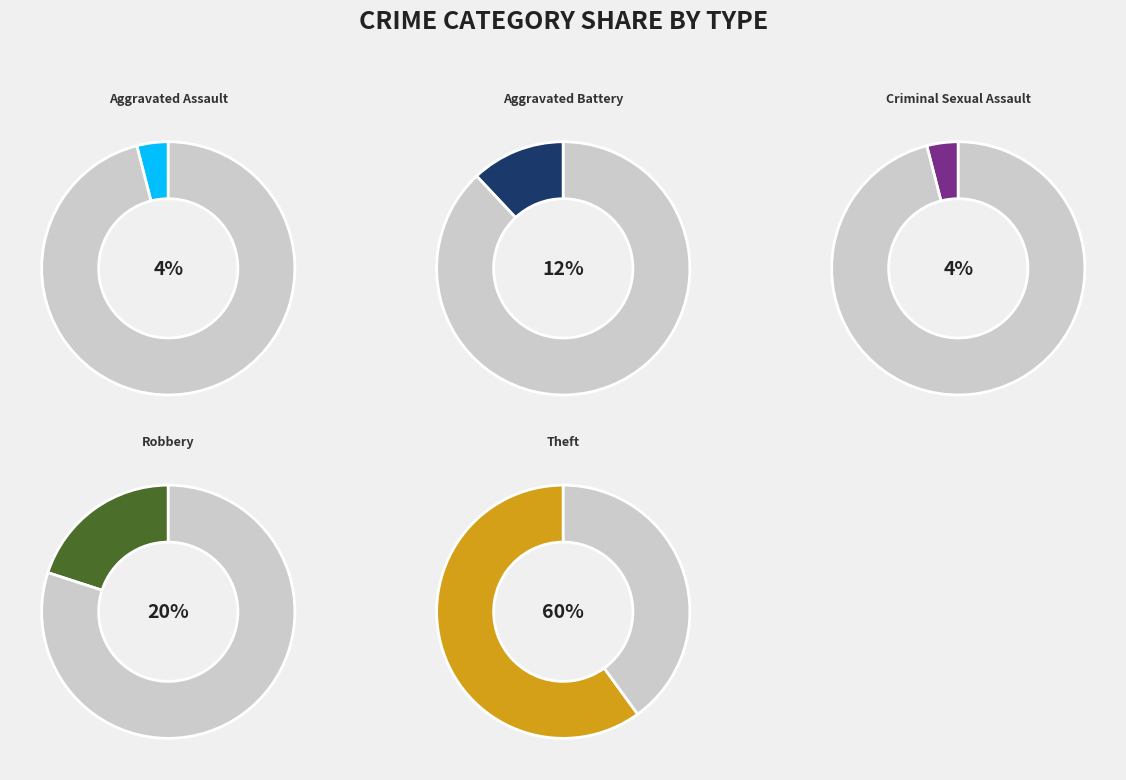

Count the number of slices in the pie.

5